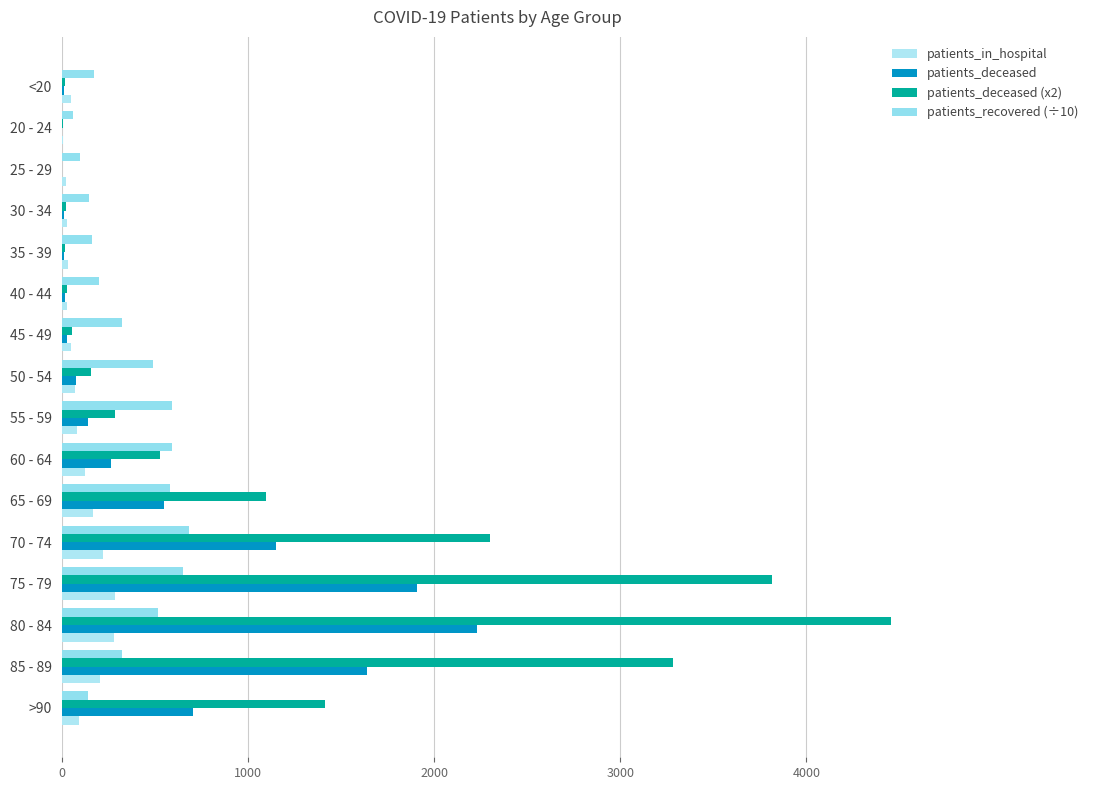

Count the number of data series in this chart.

4